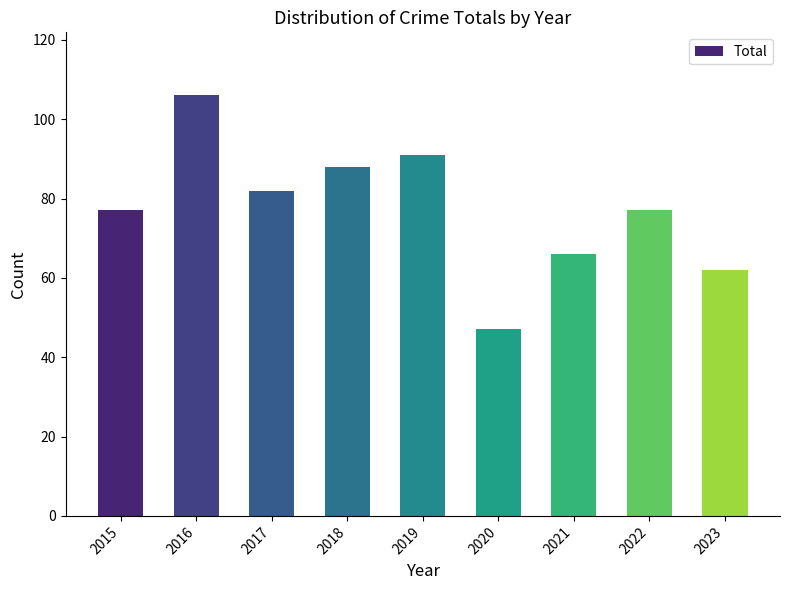

What is the ratio of the value at 2023 to the value at 2021?

0.9